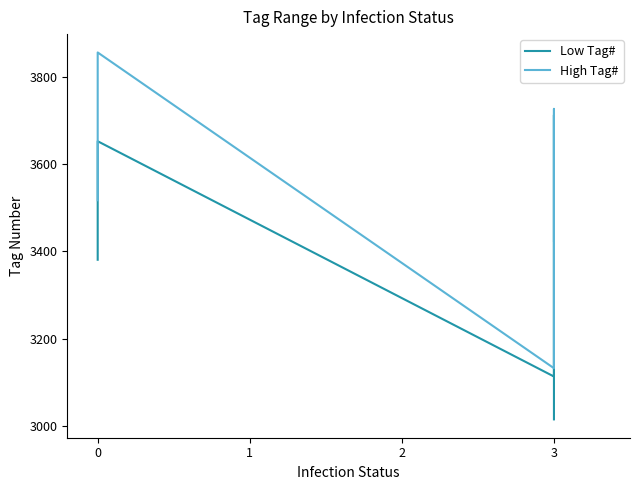

What is the sum of all High Tag# values?

17655